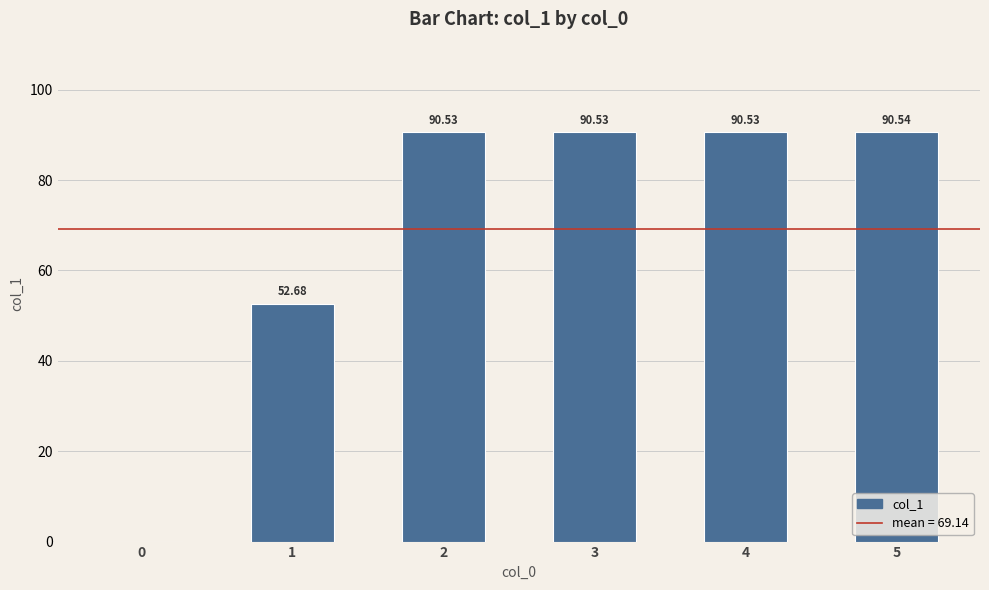

What is the sum of all values?

414.8